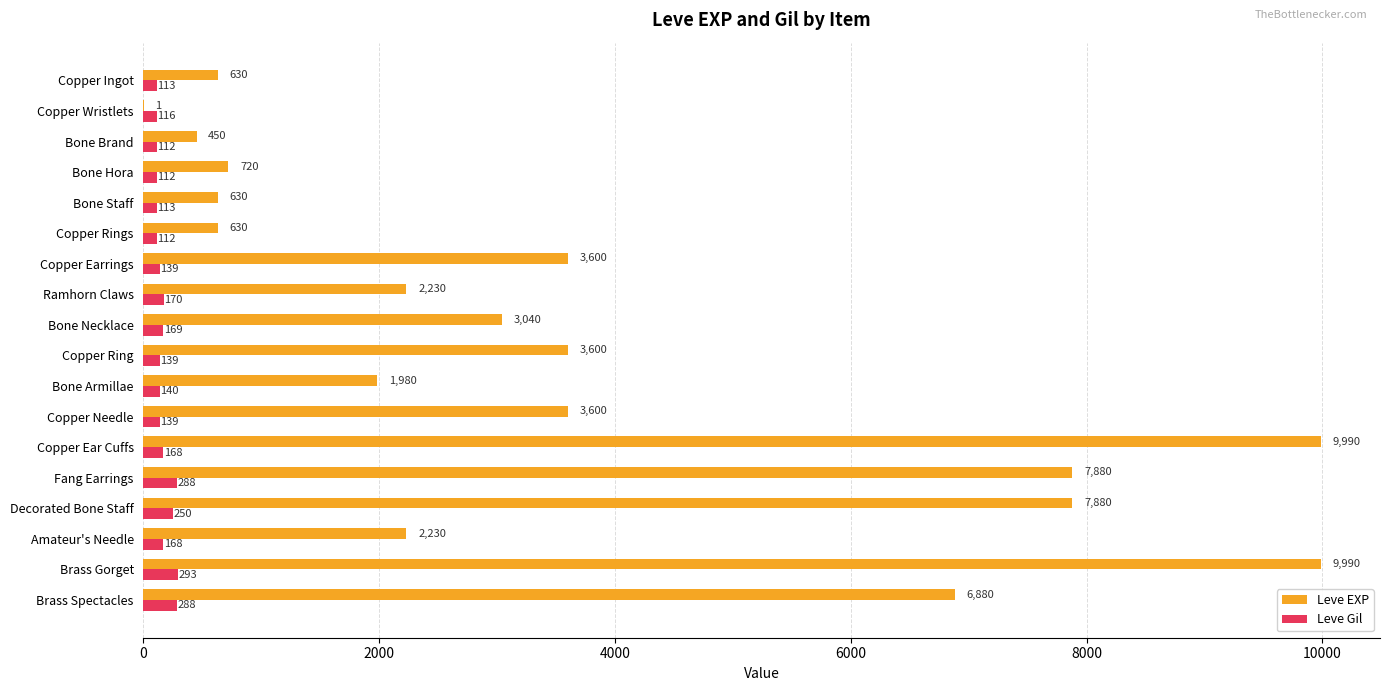

Which series has the largest total across all categories?

Leve EXP